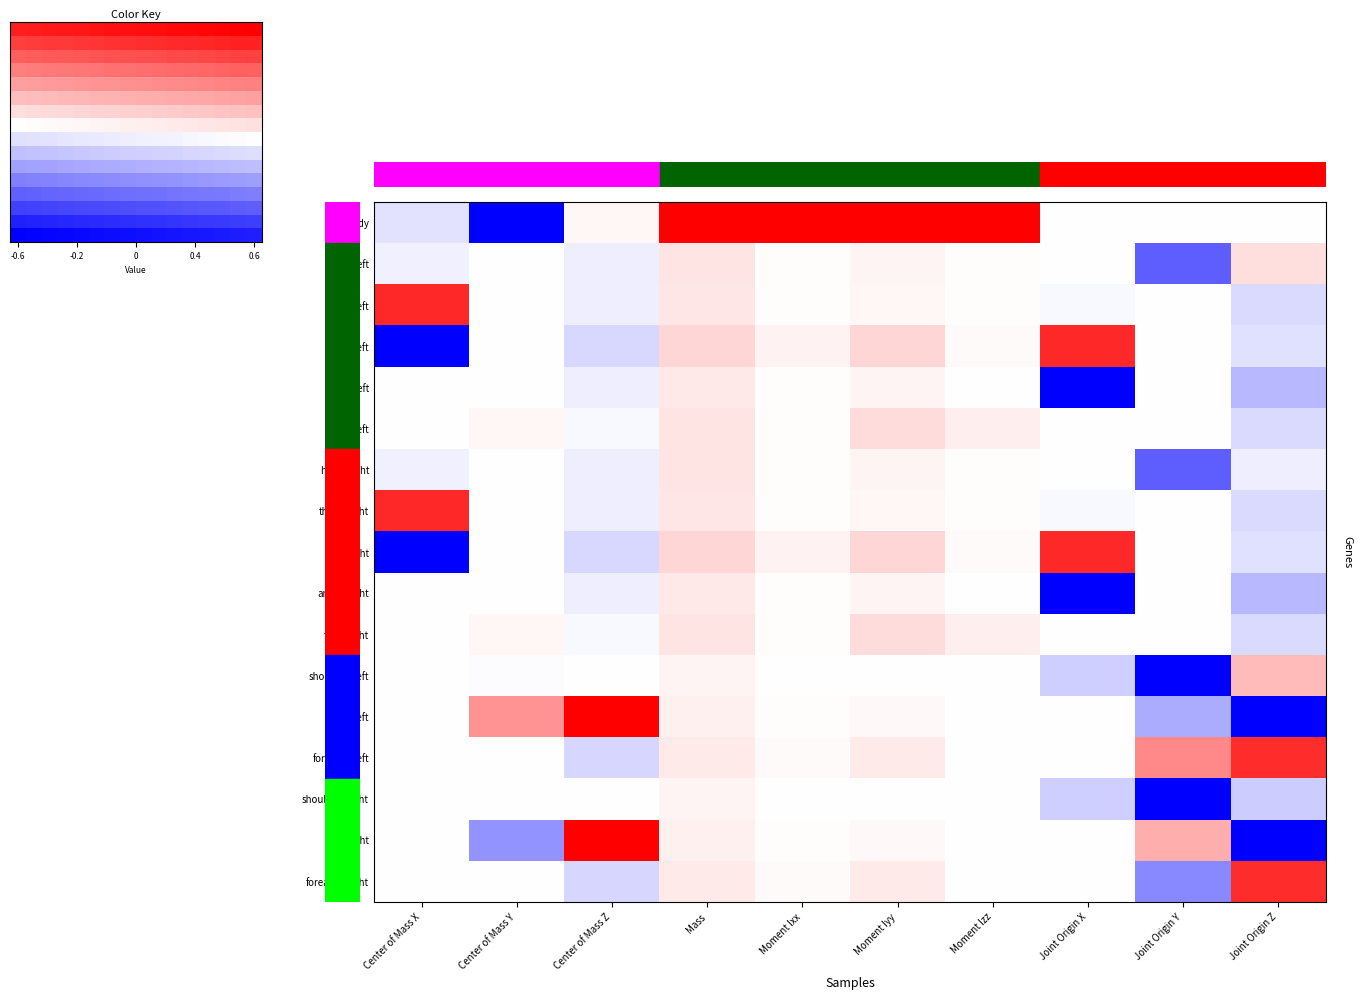

Which has a higher value, Center of Mass Z or Moment Izz?

Moment Izz